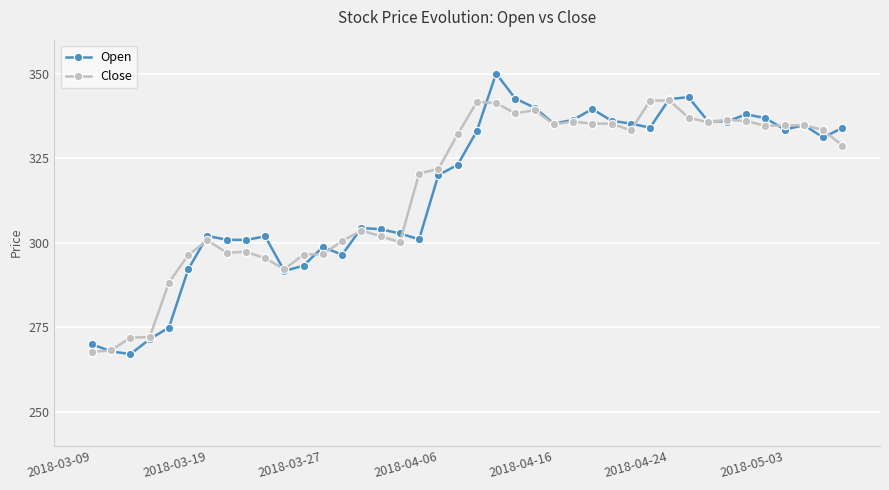

What is the maximum value for Open?

350.0